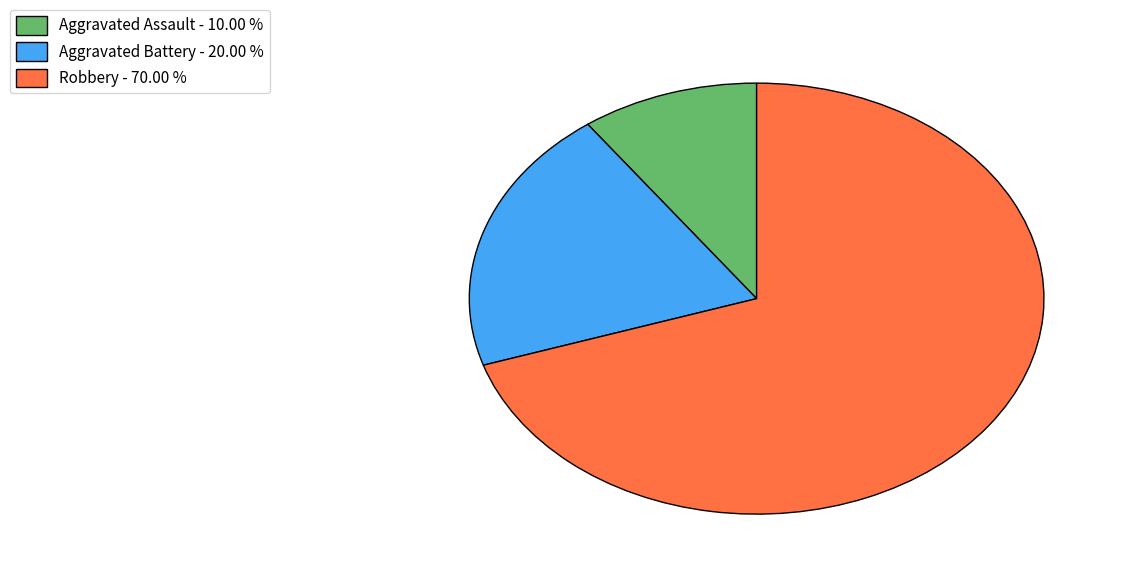

Rank the categories by value from highest to lowest.

Robbery, Aggravated Battery, Aggravated Assault